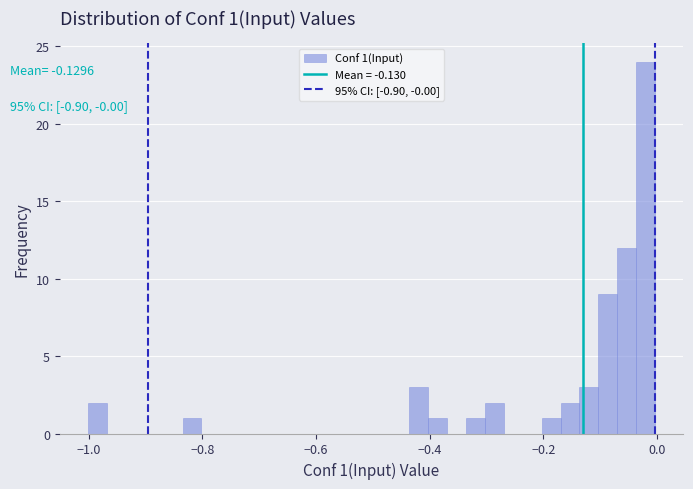

Around what value on the x-axis is the tallest bar? Give the approximate position of its centre, as read against the axis.

-0.02